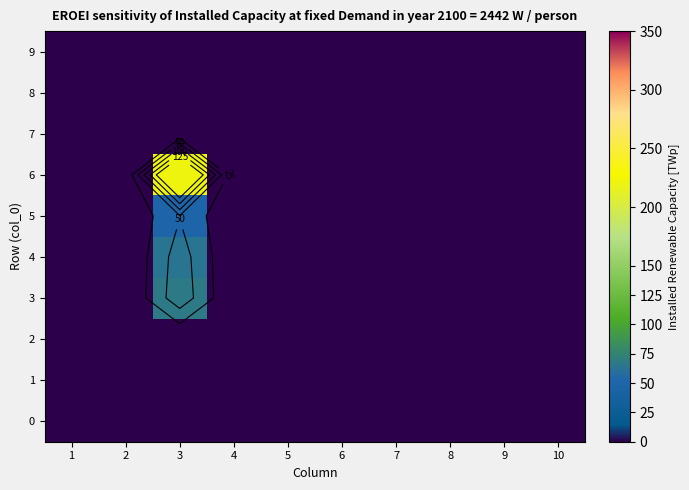

How many categories are shown in the chart?

10